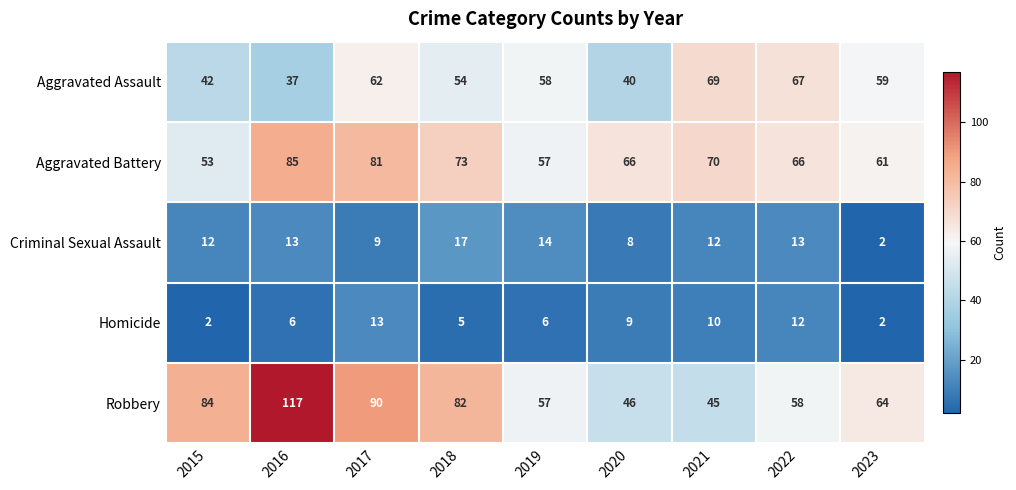

True or false: Criminal Sexual Assault has a value of 14 at 2019.

True